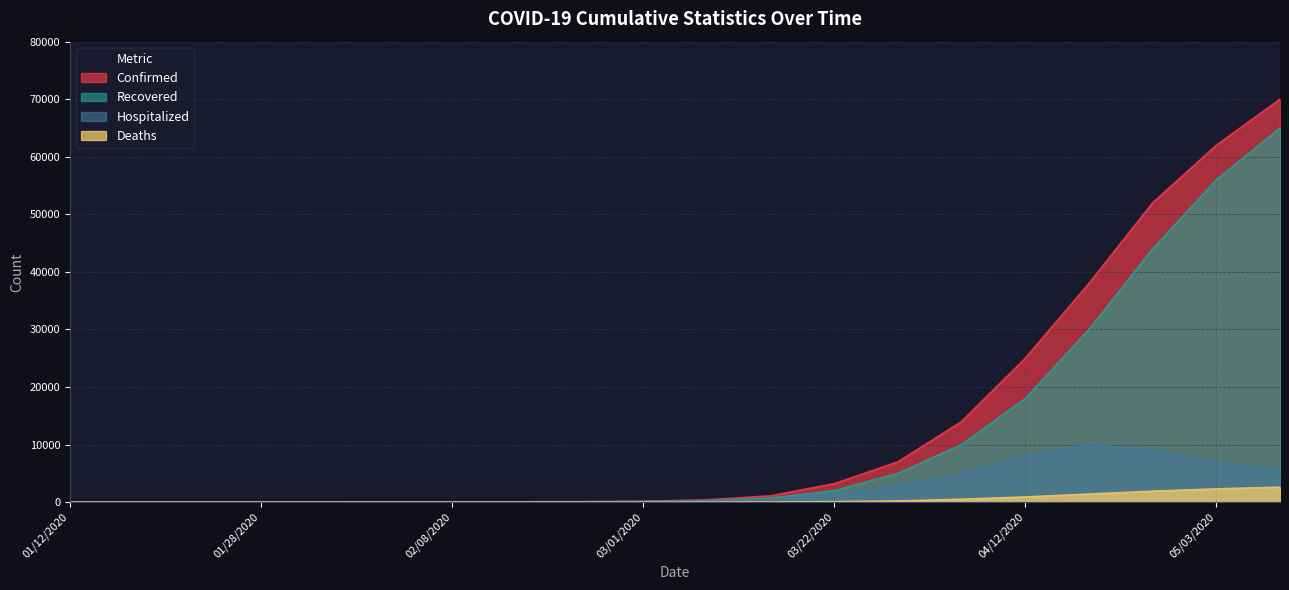

True or false: Recovered and Deaths intersect in this chart.

False